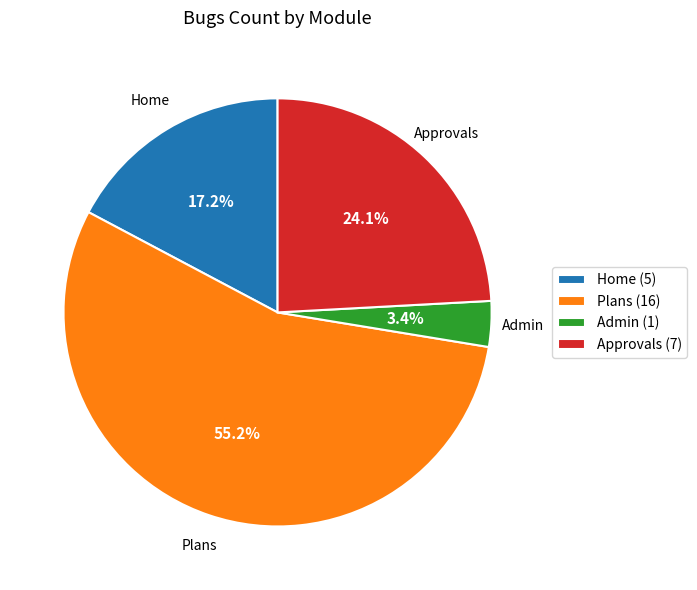

The Admin slice represents 3% of the pie. True or false?

True